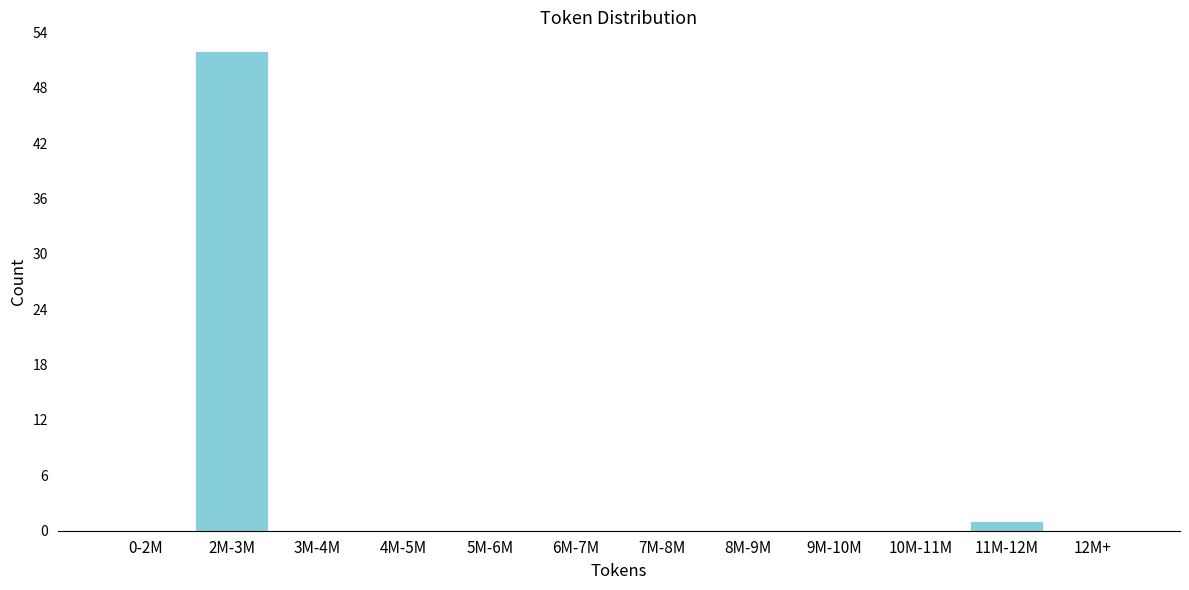

Reading right to left, transcribe all the data shown in this chart.

12M+=0	11M-12M=1	10M-11M=0	9M-10M=0	8M-9M=0	7M-8M=0	6M-7M=0	5M-6M=0	4M-5M=0	3M-4M=0	2M-3M=52	0-2M=0